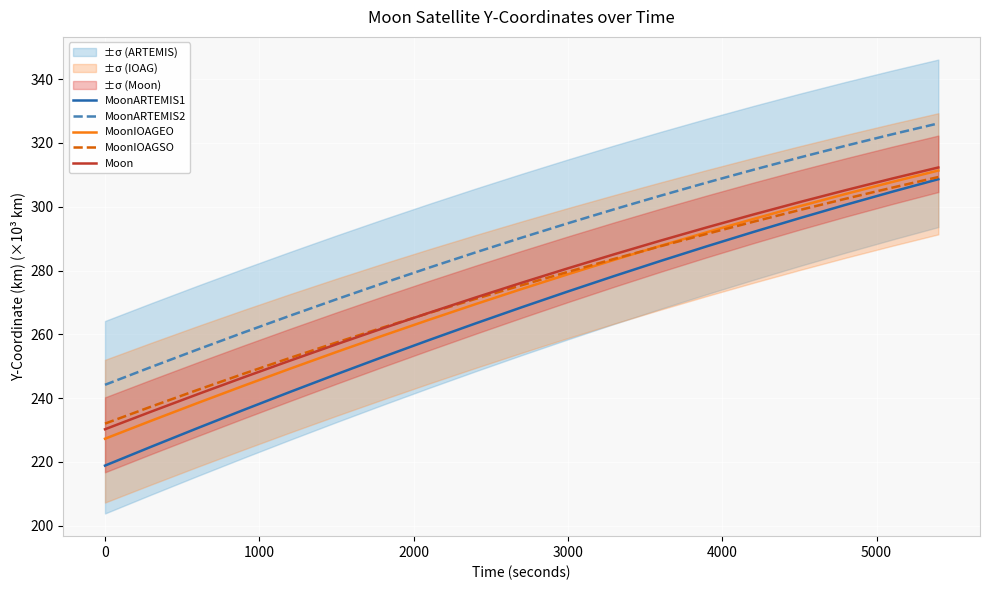

Which series has the largest total across all categories?

MoonARTEMIS2